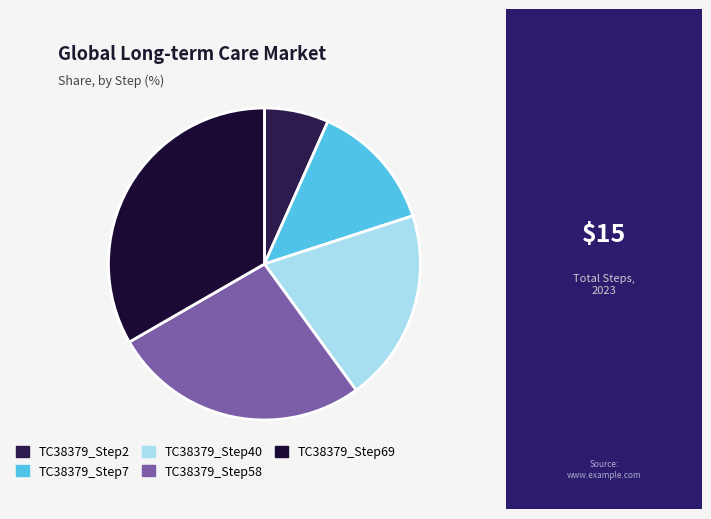

Is TC38379_Step69 the majority of the pie?

No